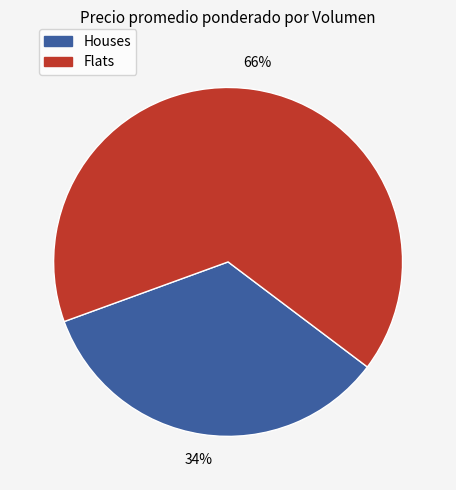

Is there any slice that represents more than half of the pie?

Yes